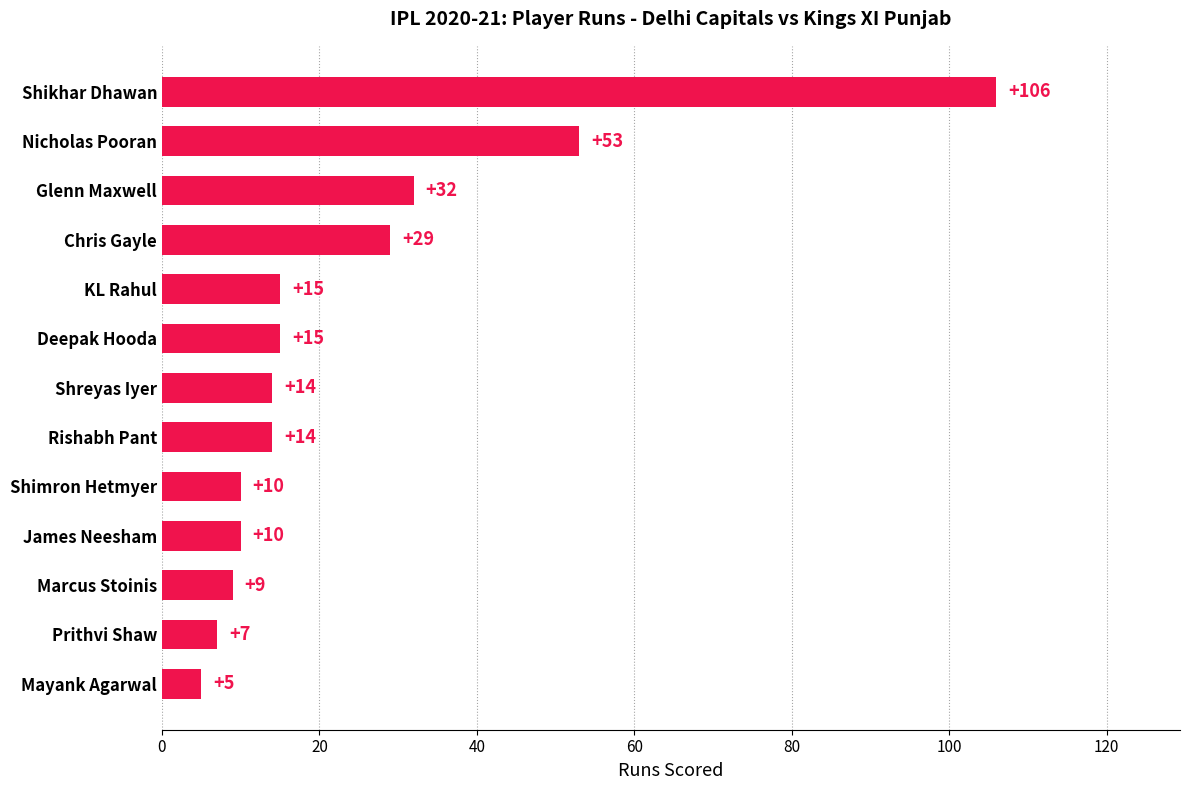

True or false: the data shows 16 at Shimron Hetmyer.

False